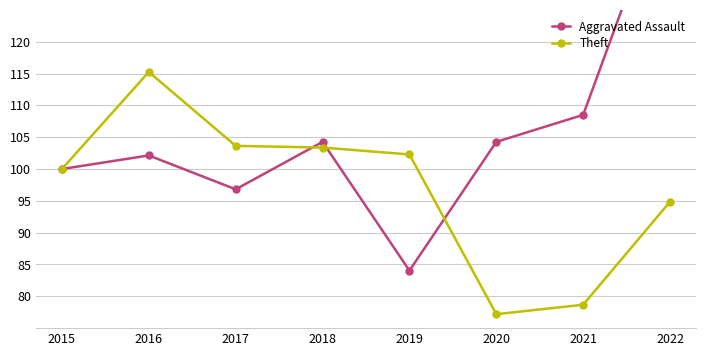

Reading left to right, transcribe all the data shown in this chart.

Aggravated Assault: 2015=100.0	2016=102.1	2017=96.8	2018=104.3	2019=84.0	2020=104.3	2021=108.5	2022=145.7
Theft: 2015=100.0	2016=115.2	2017=103.6	2018=103.4	2019=102.3	2020=77.2	2021=78.7	2022=94.9